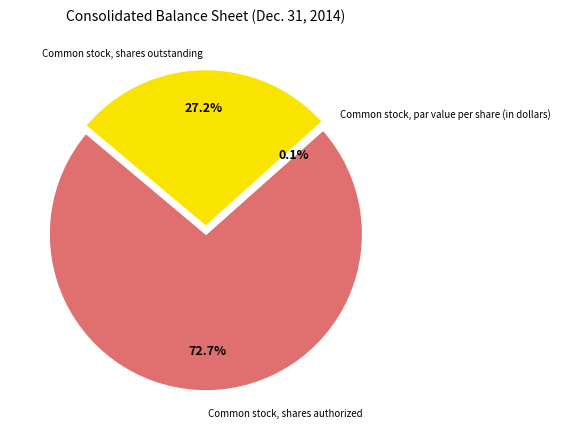

Does any single category account for the majority?

Yes